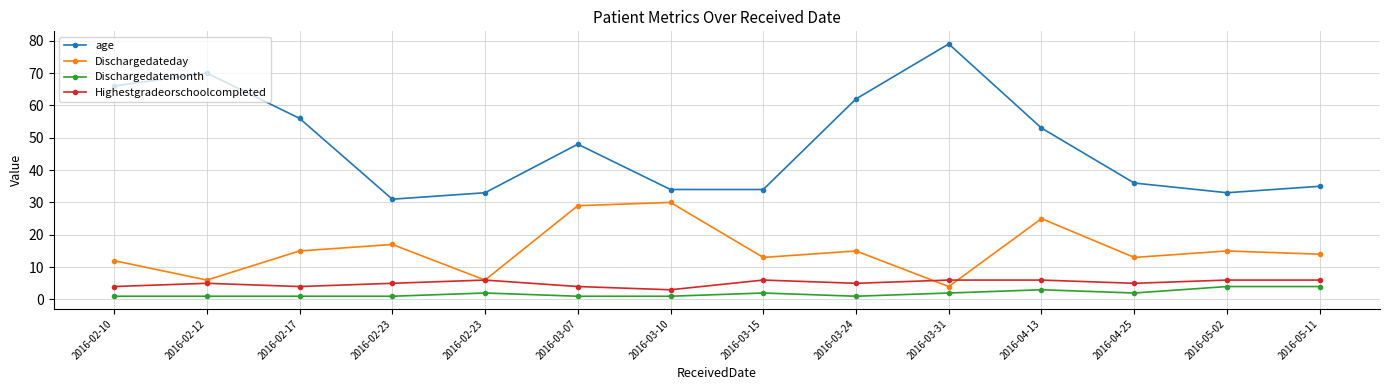

At which label does Dischargedatemonth reach its minimum?

2016-02-10